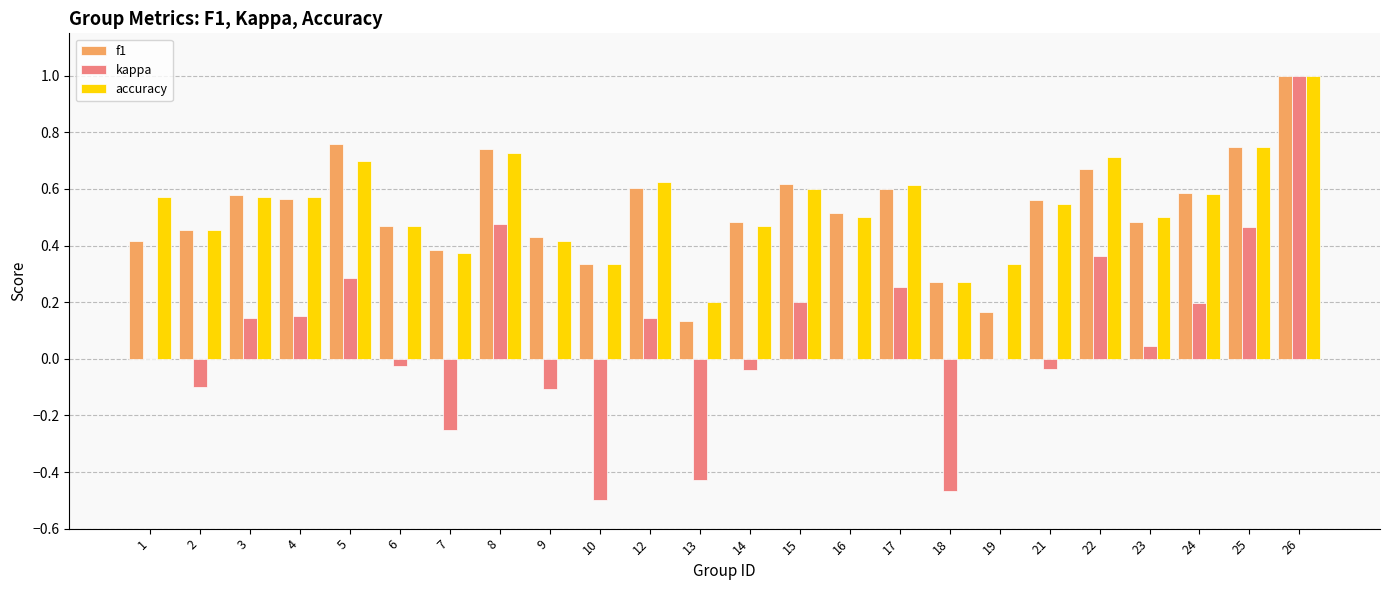

What are all the series names shown in the legend?

f1, kappa, accuracy